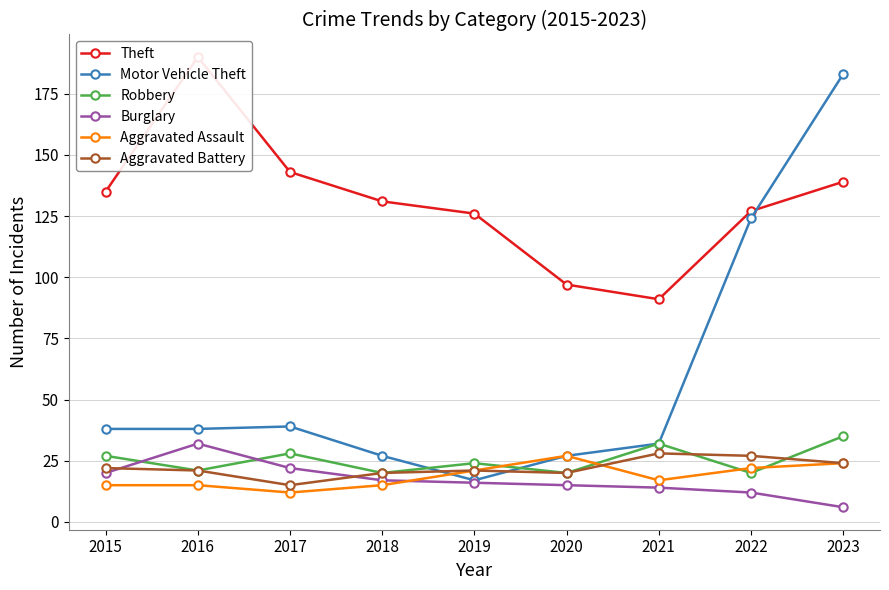

Which series has the largest total across all categories?

Theft